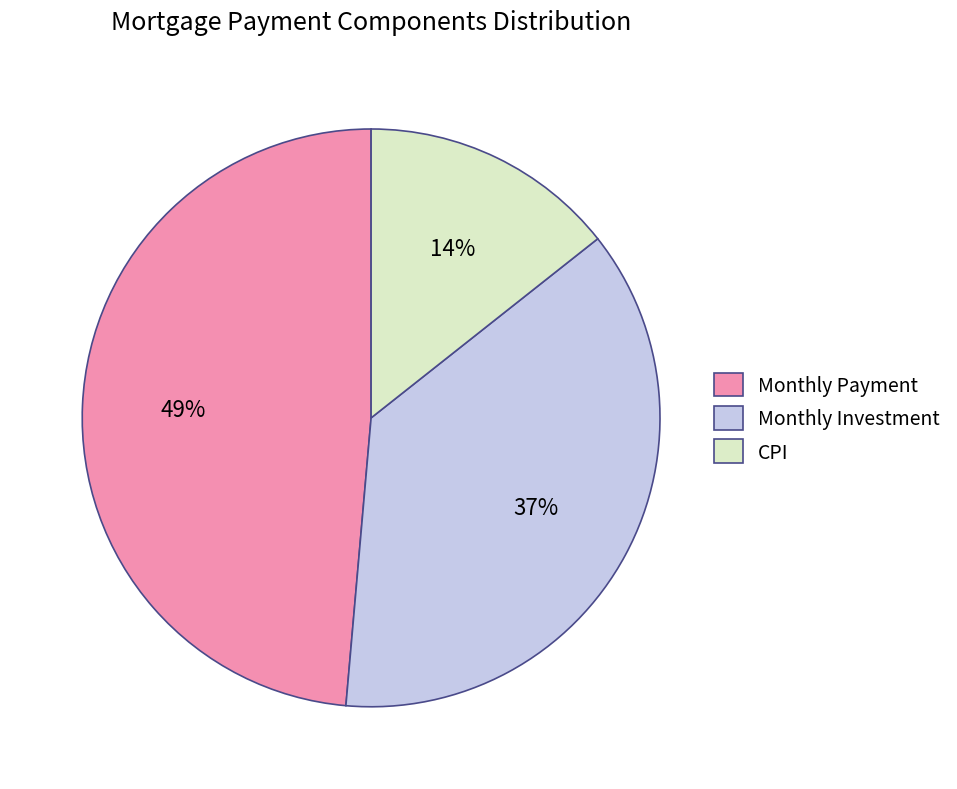

Is it true that Monthly Investment is 27% of the pie?

False